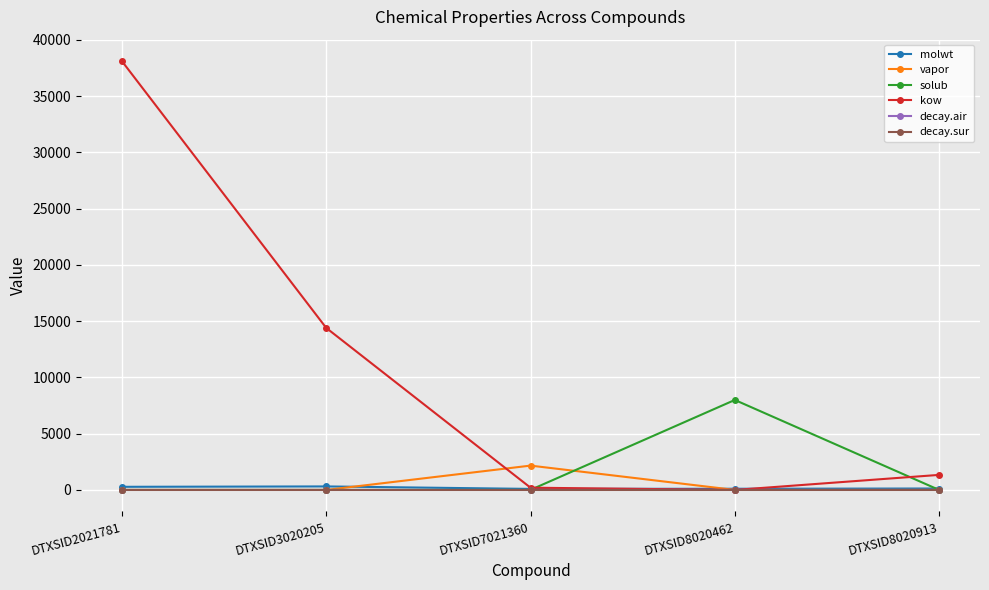

Does the chart display data point markers on the line(s)?

Yes